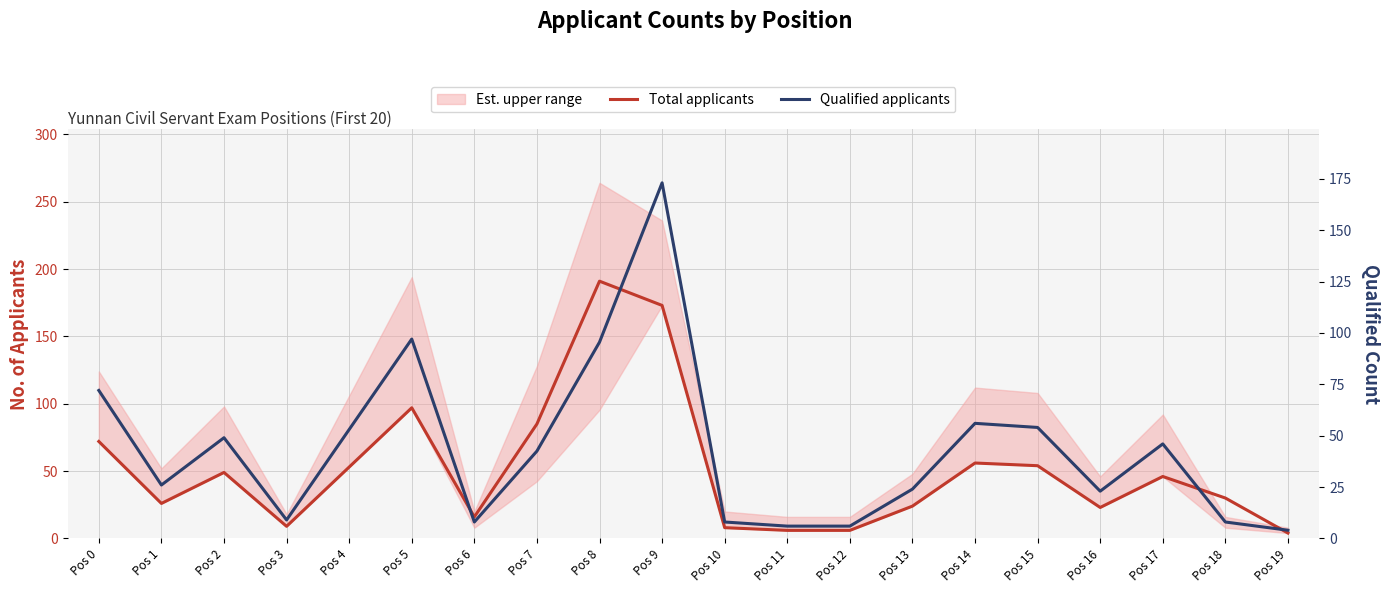

At which category does Qualified applicants reach its first local peak?

Pos 2